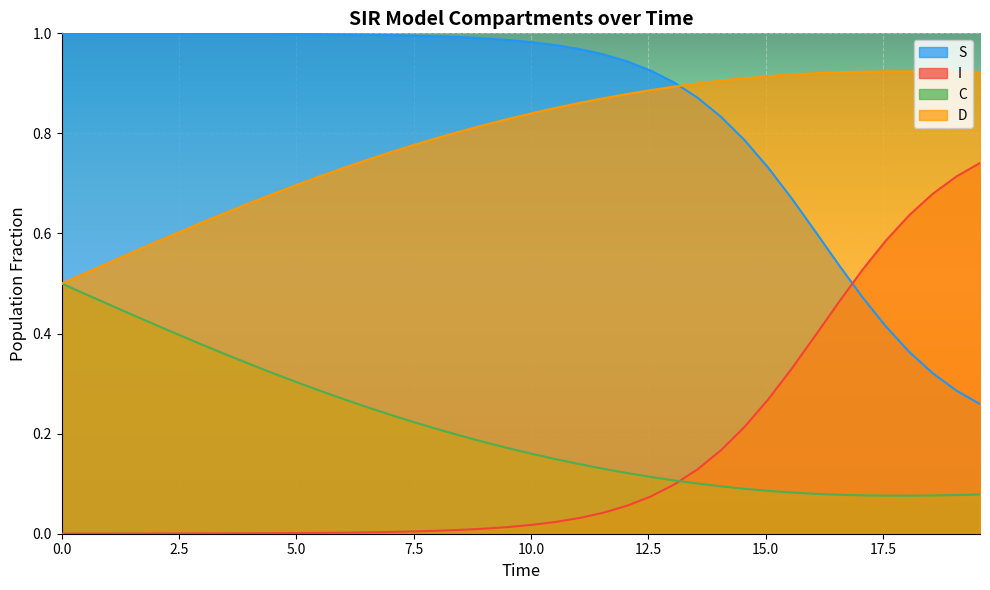

True or false: S and C intersect in this chart.

False